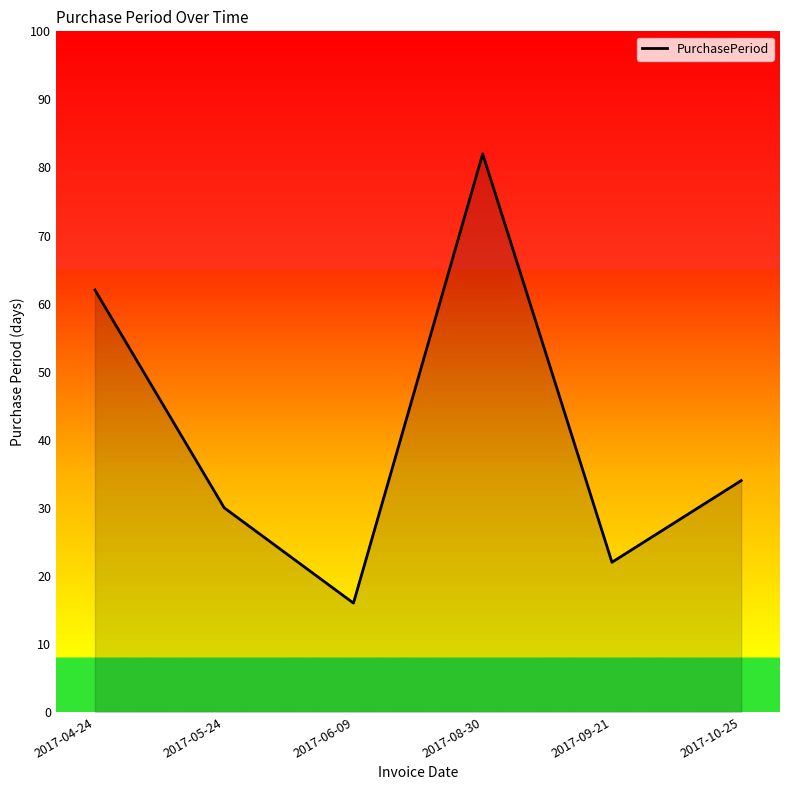

Reading left to right, extract all data points from this chart.

62	30	16	82	22	34